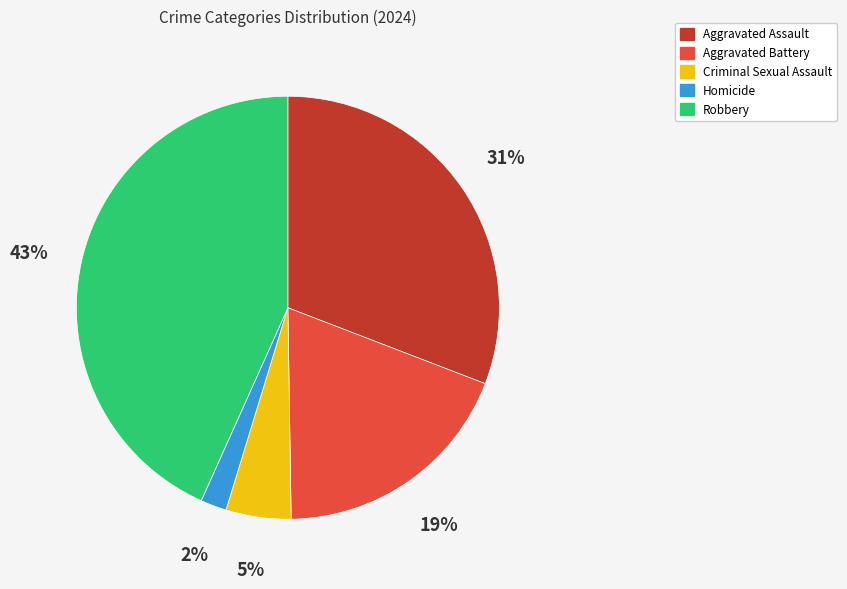

Which slice is the largest?

Robbery